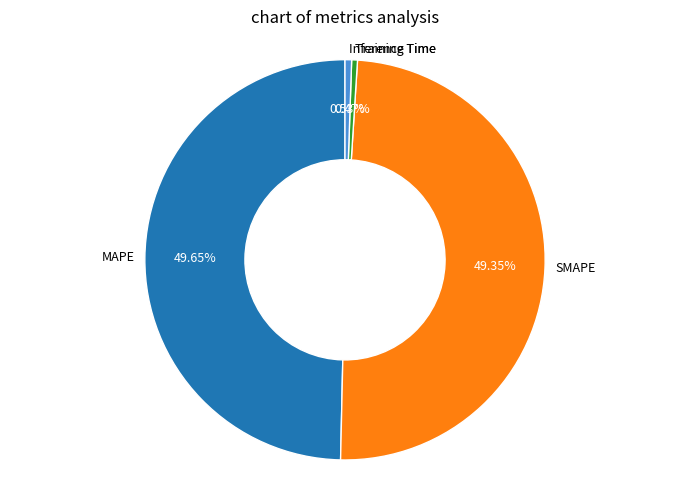

True or false: Training Time accounts for 10% of the total.

False